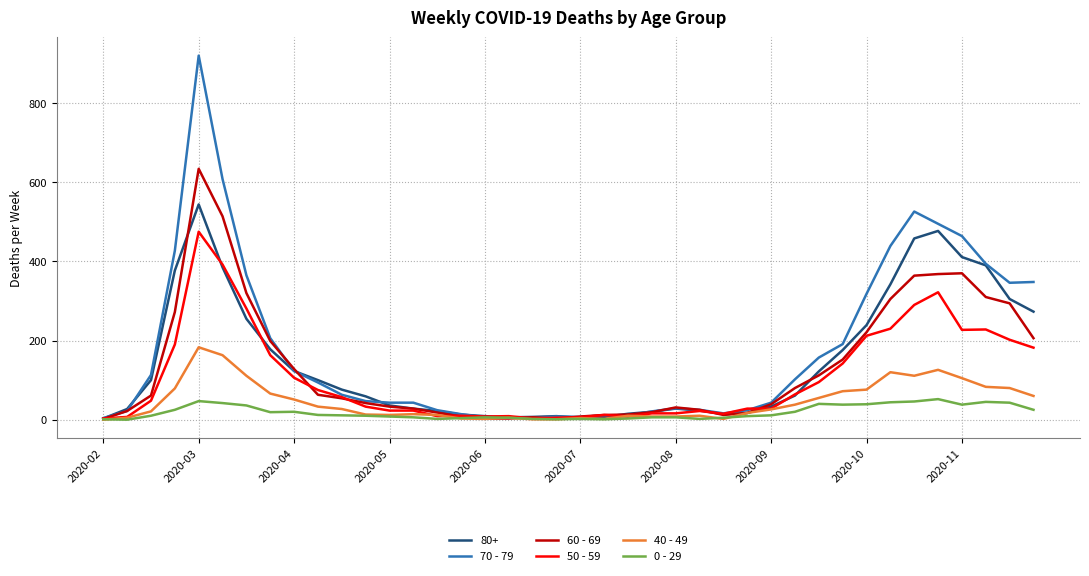

List the series in order of their peak value, highest first.

70 - 79, 60 - 69, 80+, 50 - 59, 40 - 49, 0 - 29